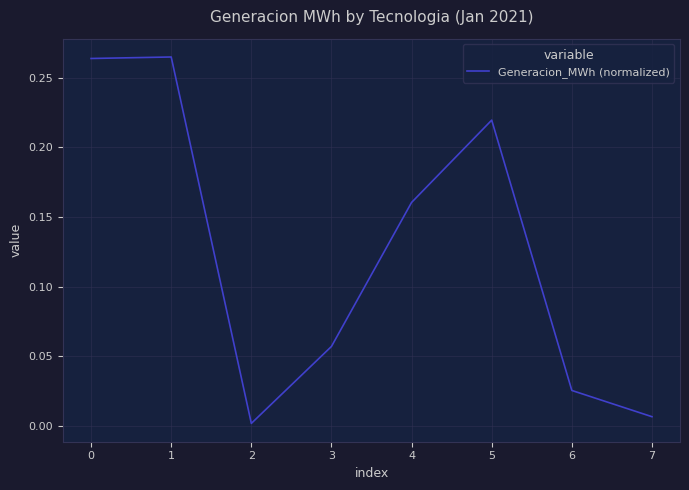

True or false: there are more than 0 points higher than both neighbors.

True